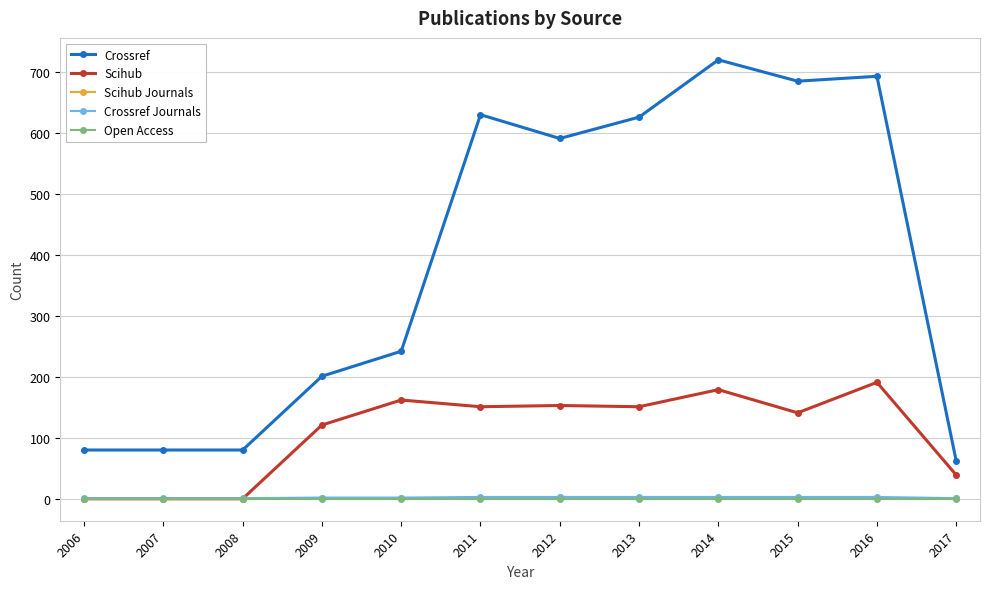

What is the value of the Crossref Journals point at the 1st from the left?

1